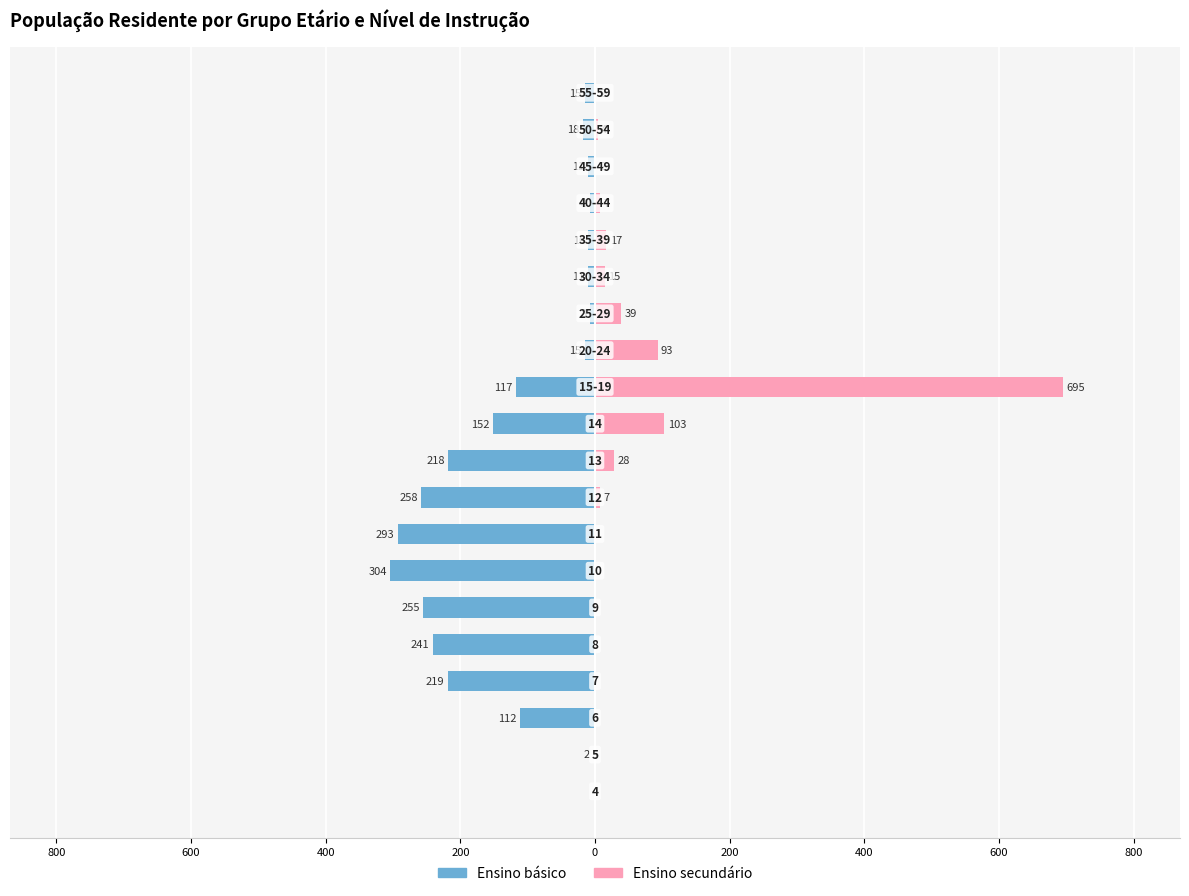

Is it true that Ensino secundário equals -269 at 200?

False